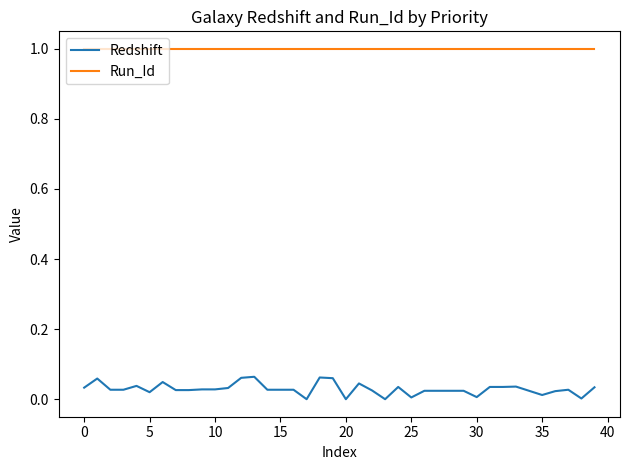

Which series has the largest total across all categories?

Run_Id